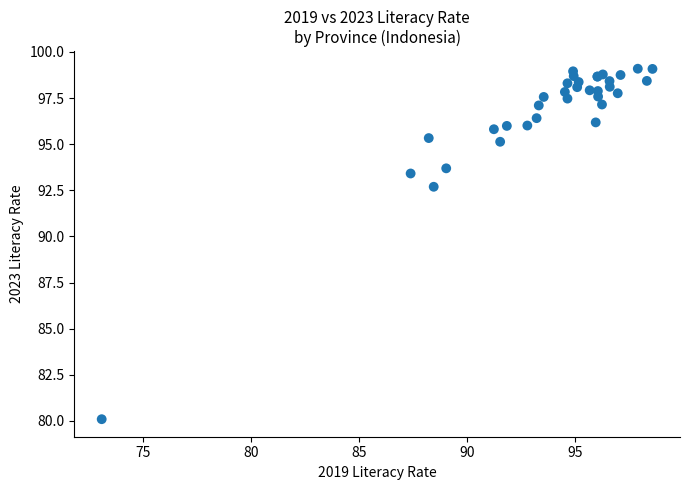

What Y value in the scatter plot is closest to 89?

92.7